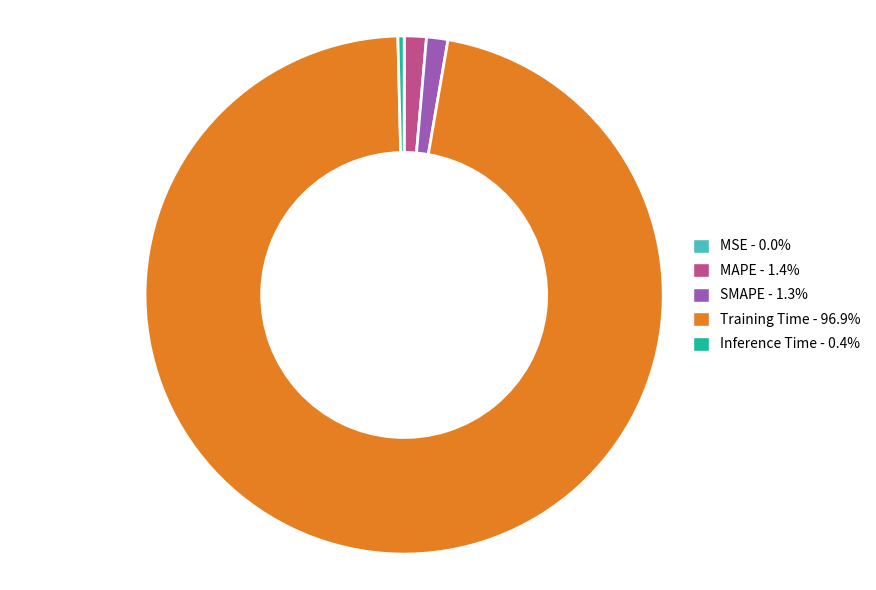

Which has a higher value, MAPE or Training Time?

Training Time